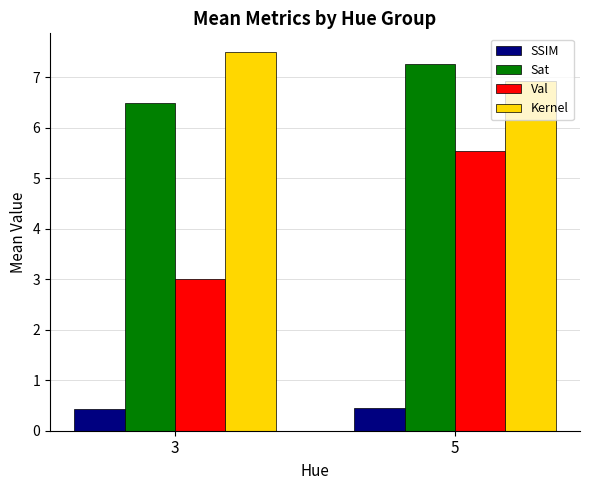

Where does the Sat series first go above 7?

5